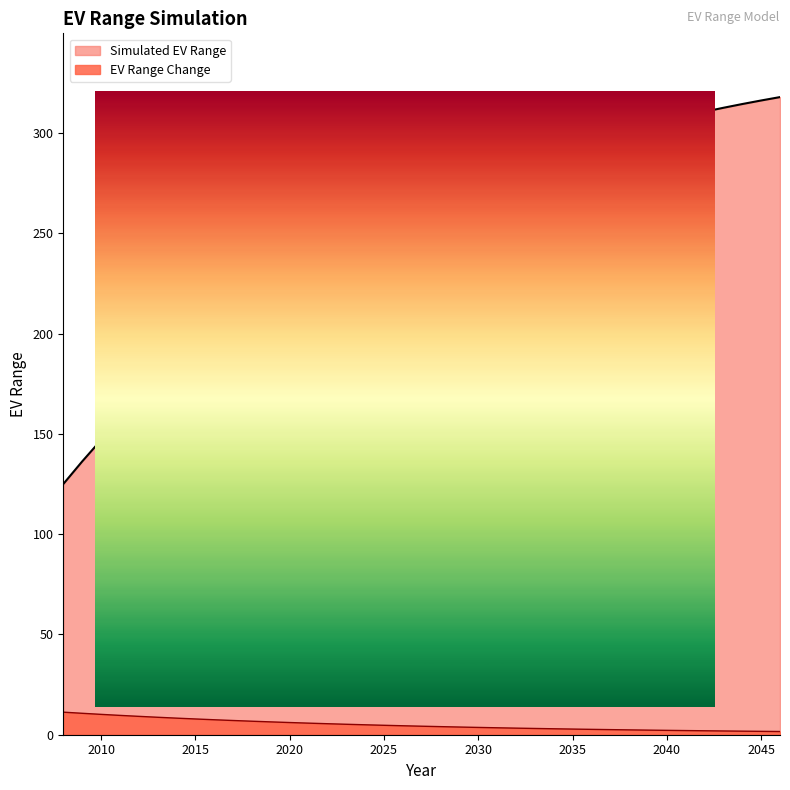

Between 2027 and 2029, which is larger?

2027